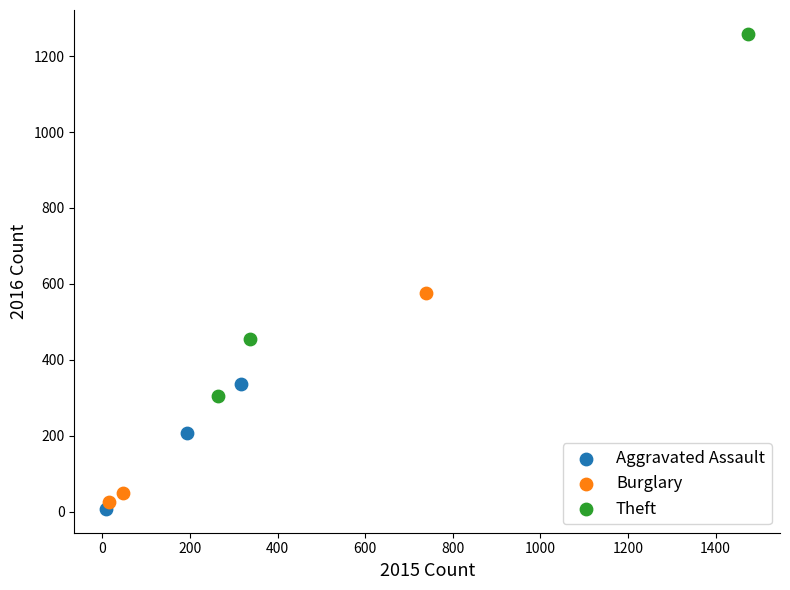

Which series reaches the minimum Y coordinate?

Aggravated Assault